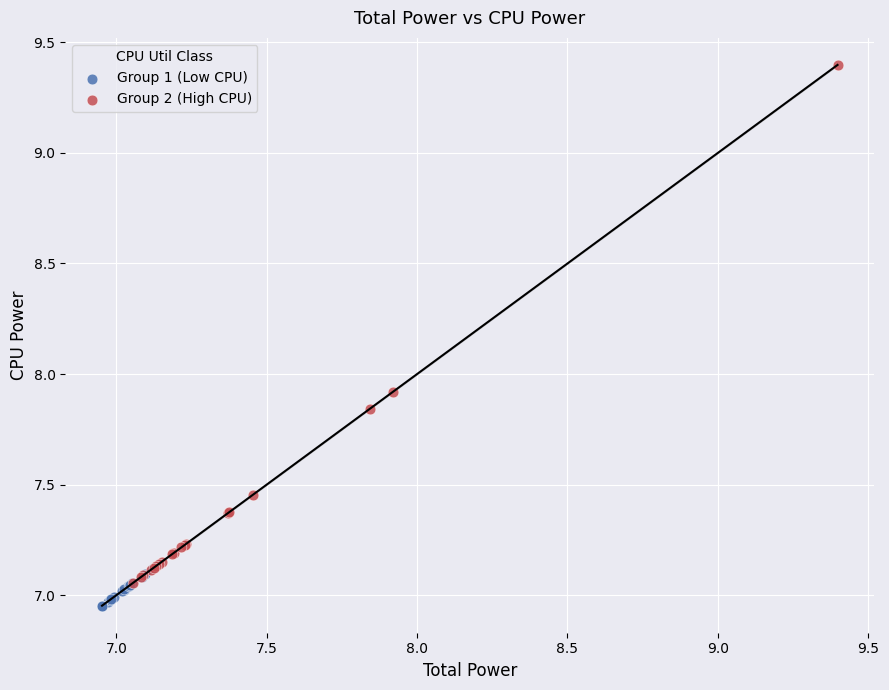

What are all the series names shown in the legend?

Group 1 (Low CPU), Group 2 (High CPU)